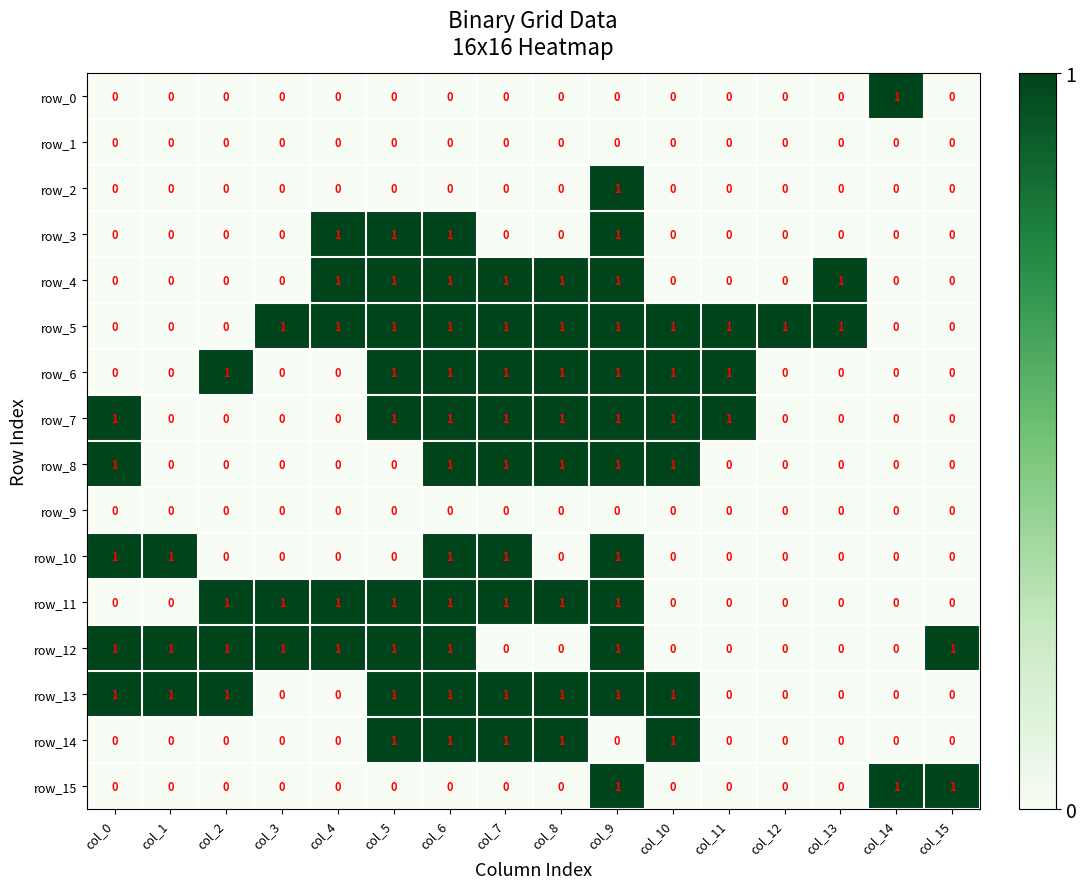

What is the difference between the maximum and second lowest values in the row_14 series?

1